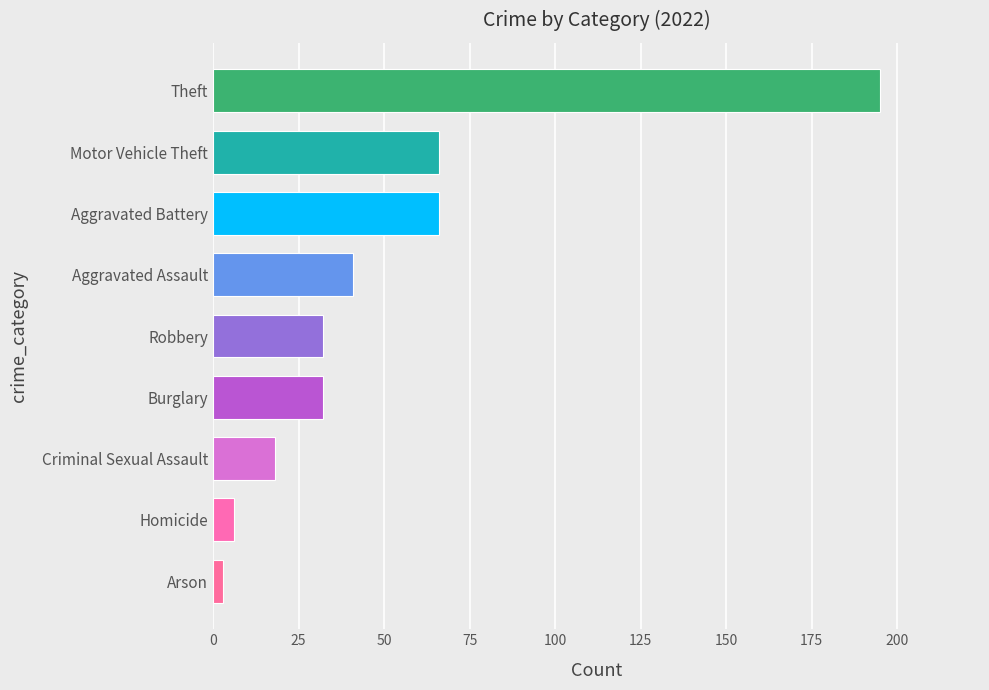

What is the greatest value displayed?

195